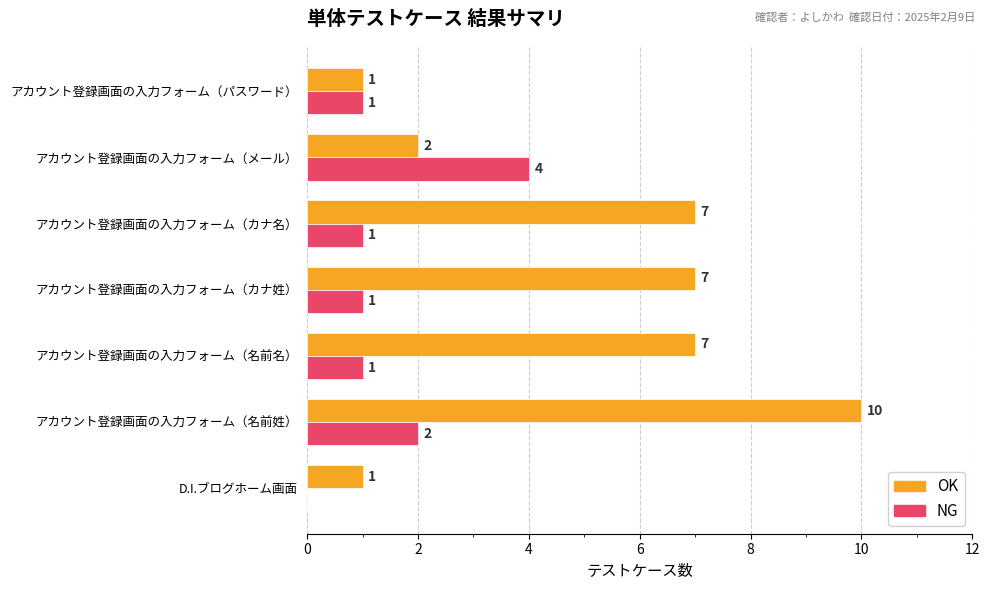

Where is NG nearest to the value 2?

アカウント登録画面の入力フォーム（名前姓）